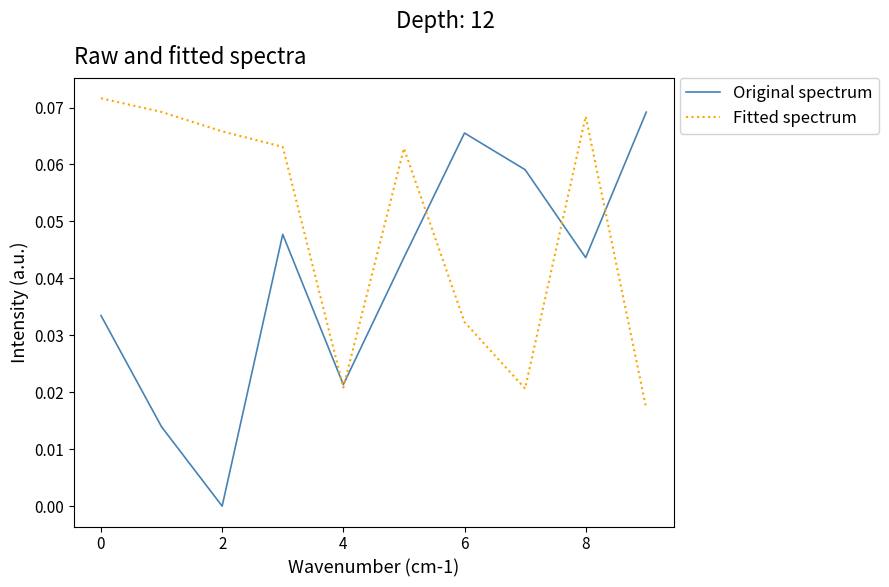

List the series in order of their overall mean, lowest first.

Original spectrum, Fitted spectrum